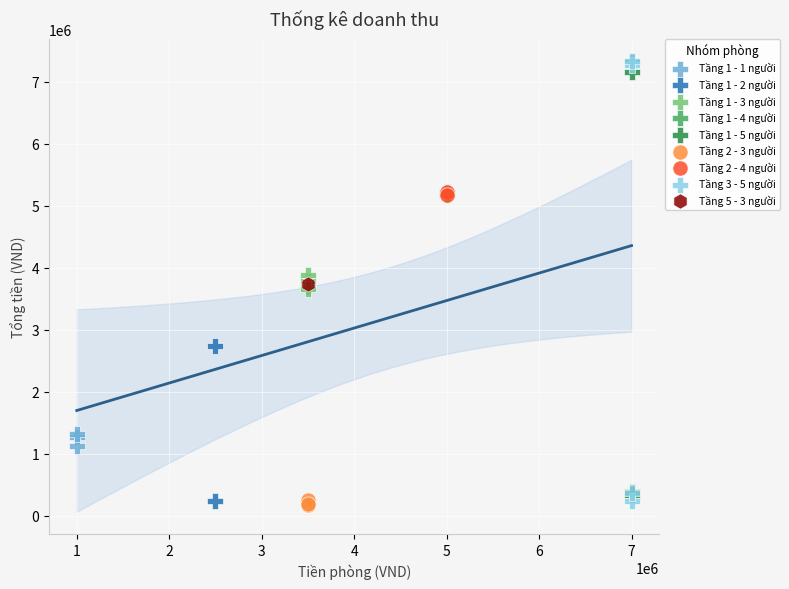

What are all the series names shown in the legend?

Tầng 1 - 1 người, Tầng 1 - 2 người, Tầng 1 - 3 người, Tầng 1 - 4 người, Tầng 1 - 5 người, Tầng 2 - 3 người, Tầng 2 - 4 người, Tầng 3 - 5 người, Tầng 5 - 3 người